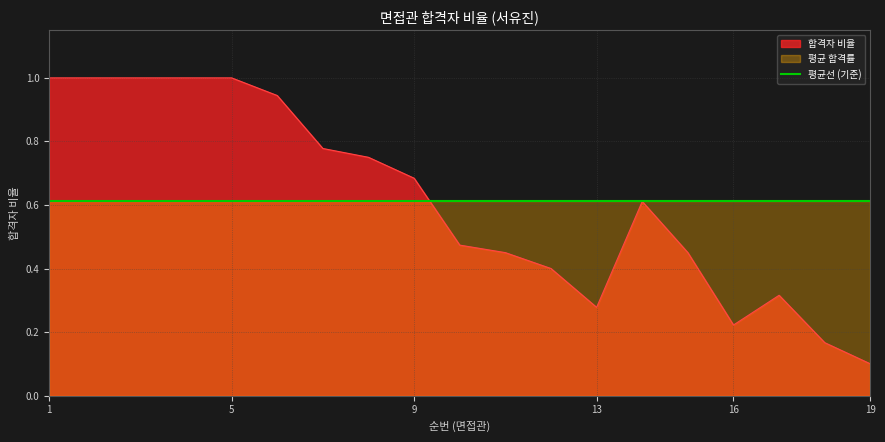

How many points are higher than both their immediate neighbors (excluding endpoints)?

2